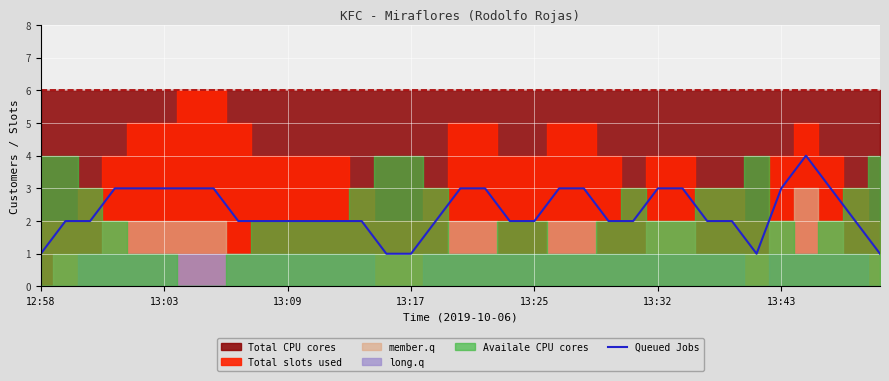

What is the smallest value displayed?

1